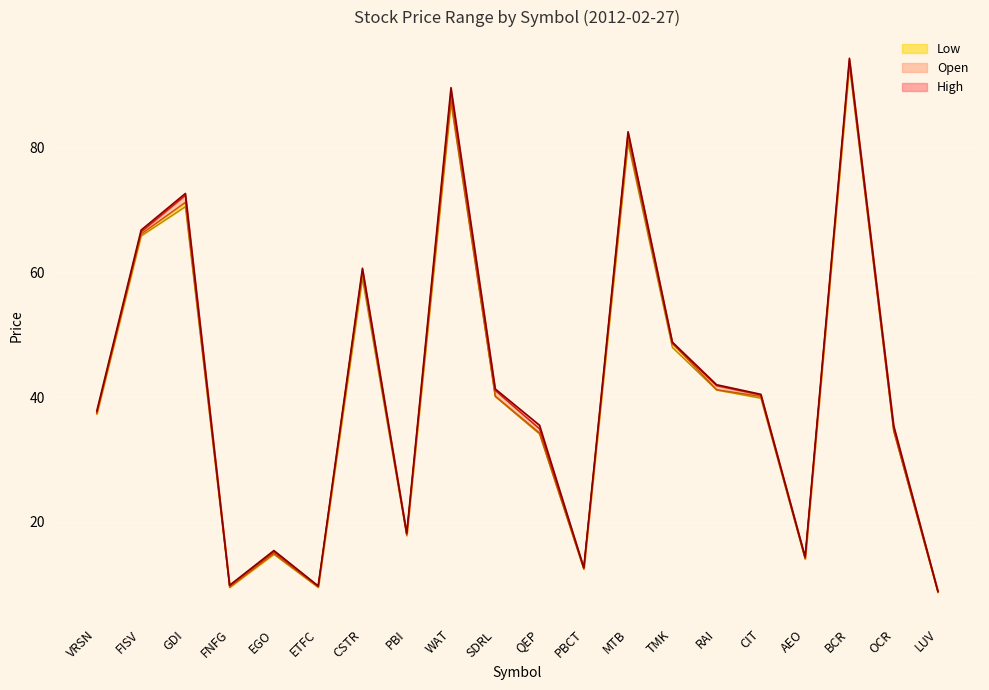

What is the sum of the Low values at FNFG and MTB?

90.2